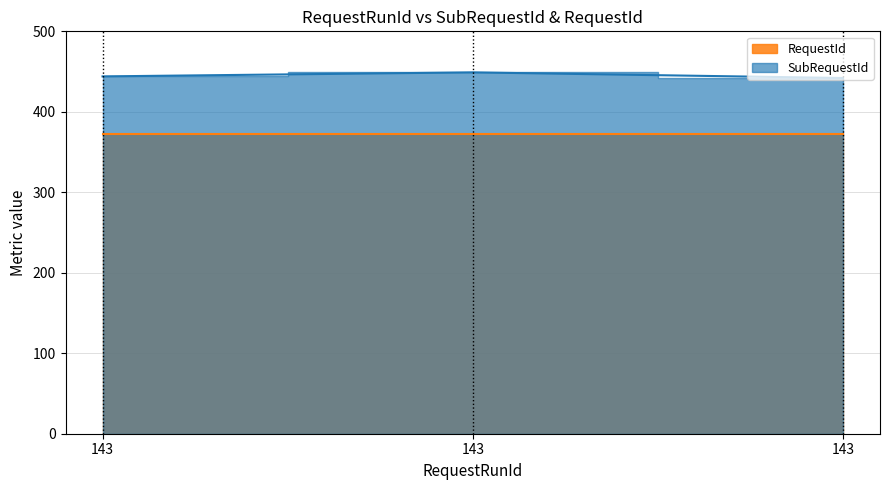

What is the sum of all values?

1335